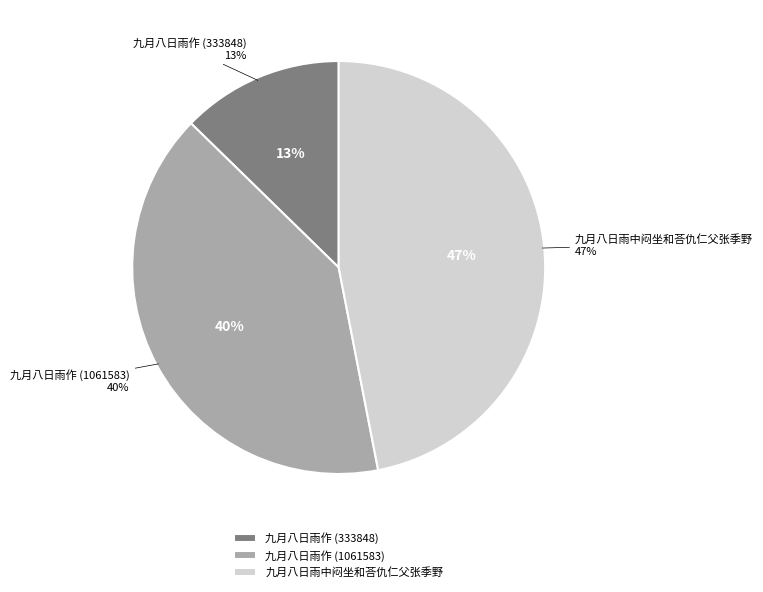

True or false: 九月八日雨作 (333848) accounts for 13% of the total.

True